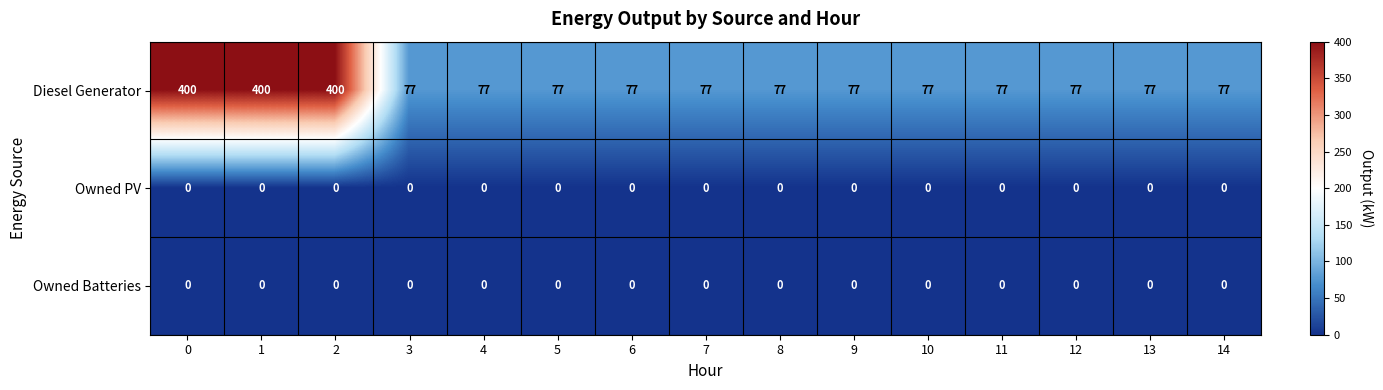

Between 0 and 4, which series saw the biggest shift?

Diesel Generator